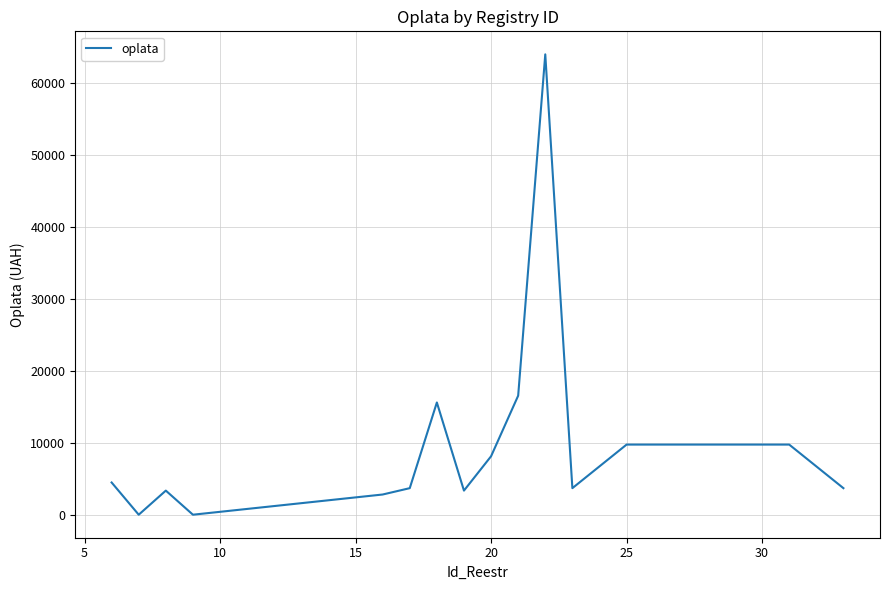

What is the difference between the maximum and minimum values?

63921.3